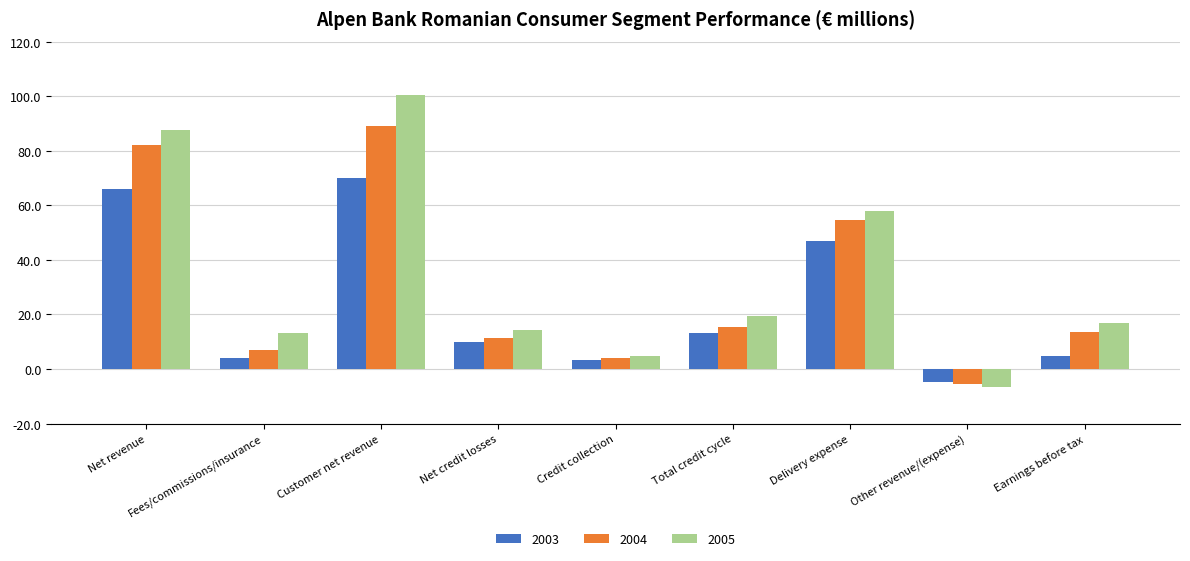

The 2005 series shows -6.7 at Other revenue/(expense). True or false?

True